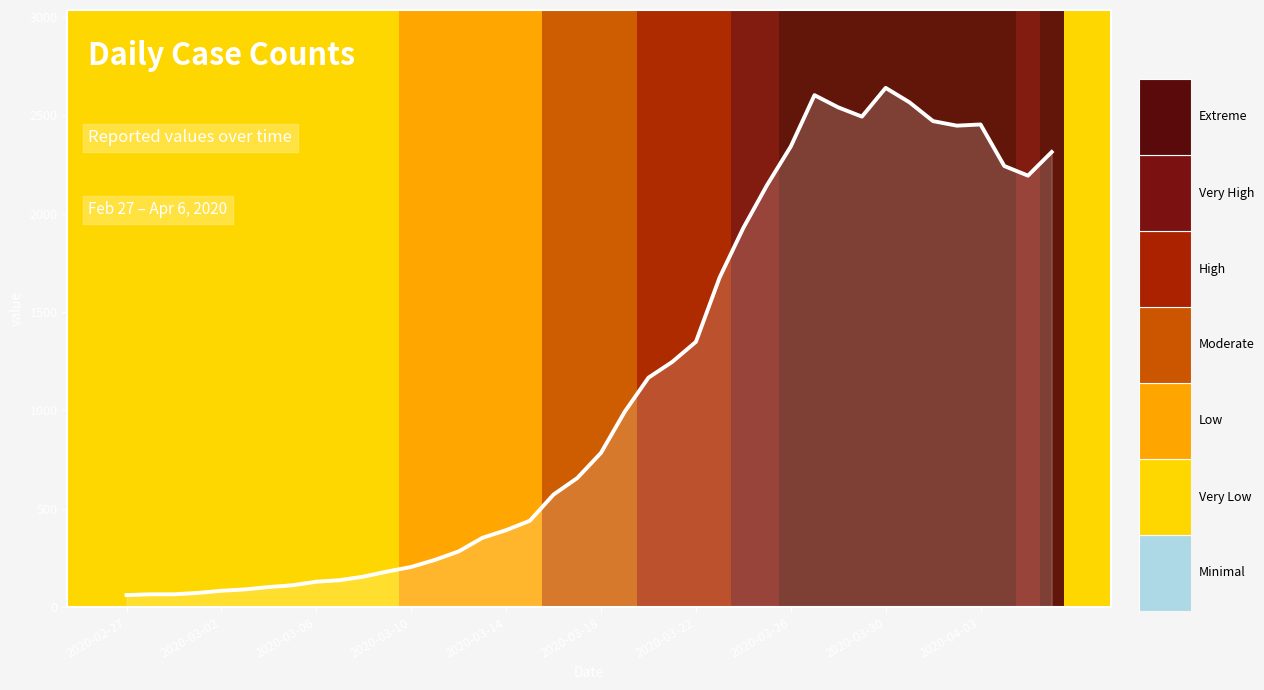

What is the difference between the maximum and minimum values?

2578